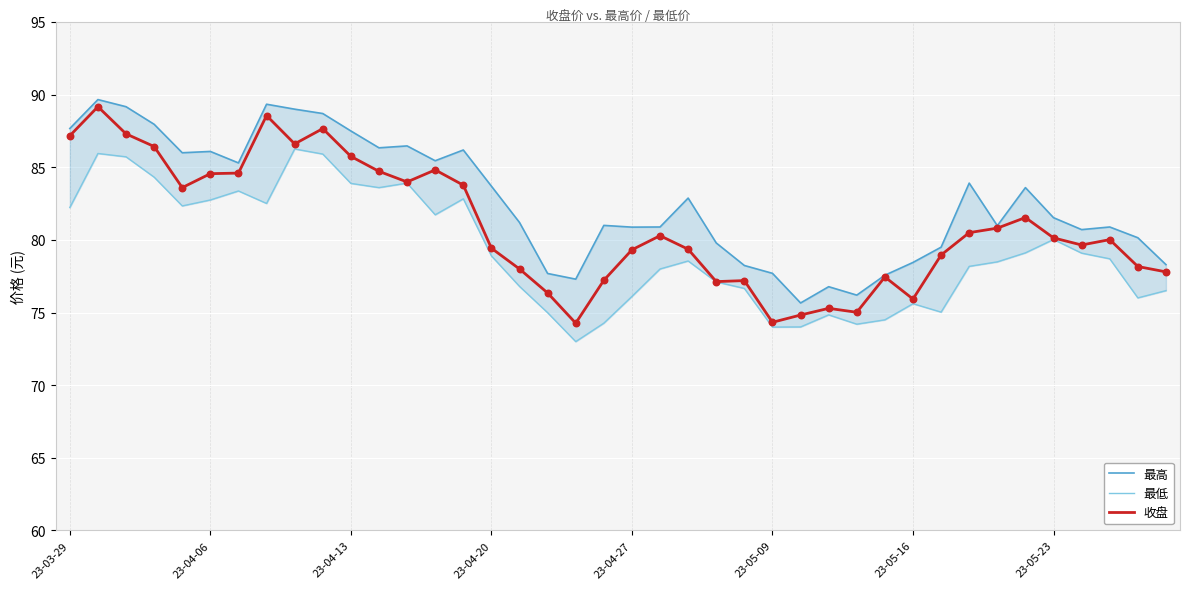

What is the lowest value of the 收盘 series?

74.3